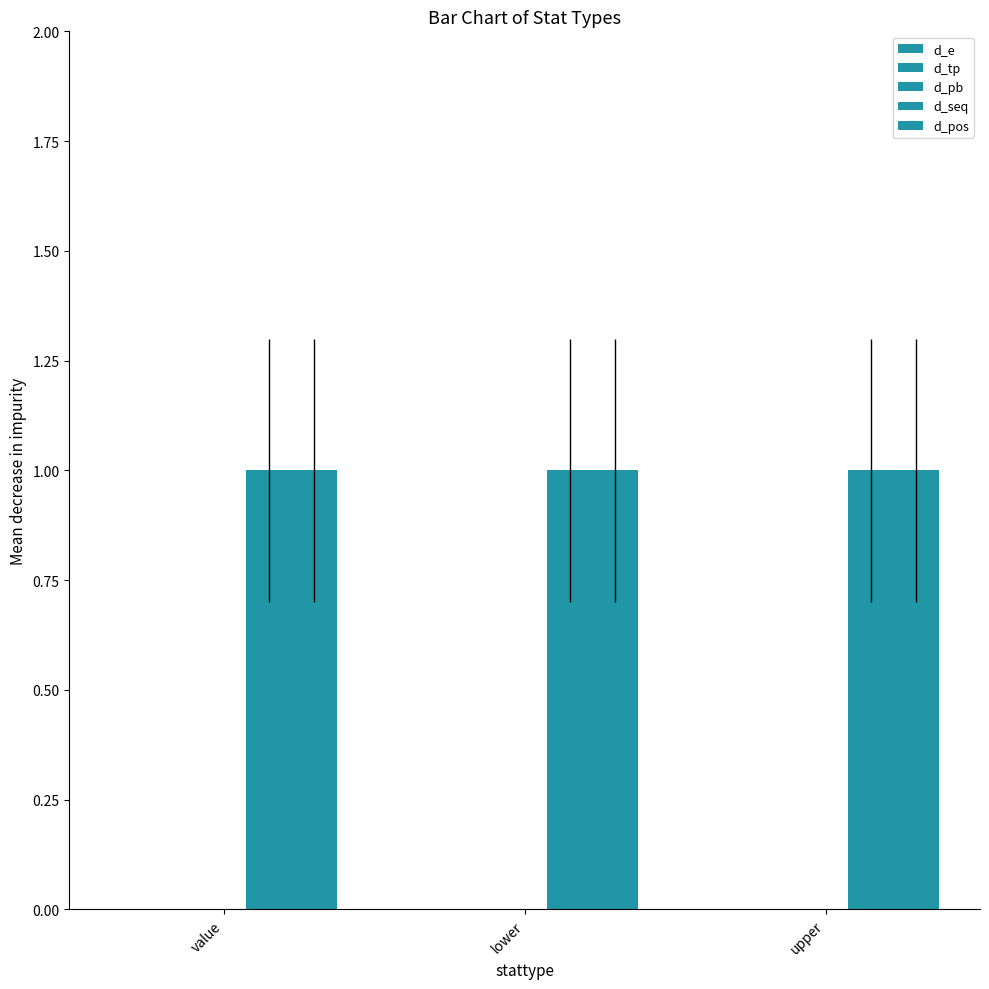

At which category does the chart reach its minimum across all series?

value